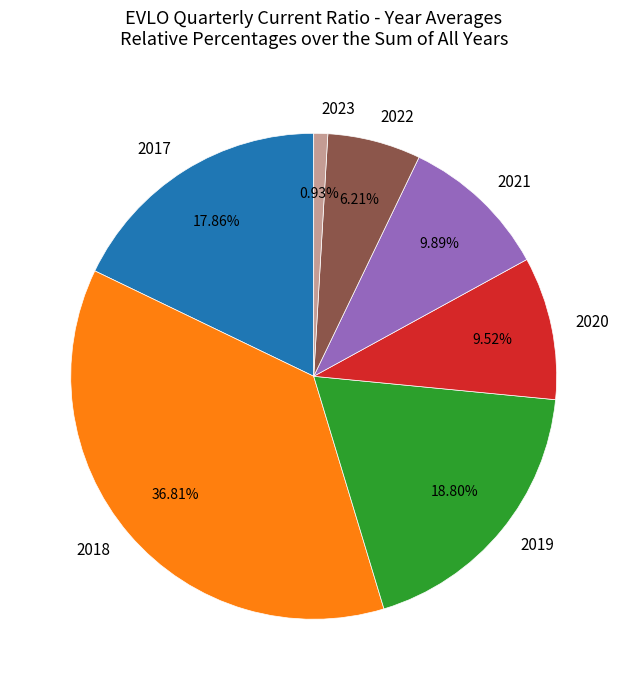

How many slices are in this pie chart?

7